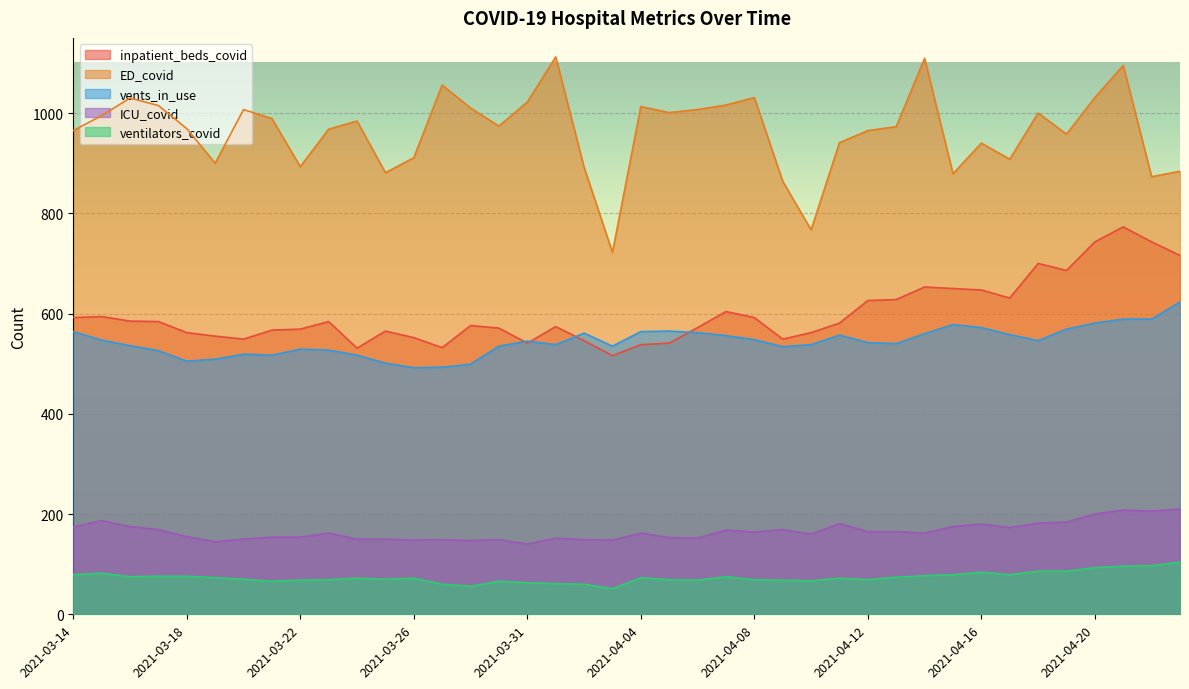

What is the minimum value for inpatient_beds_covid?

516